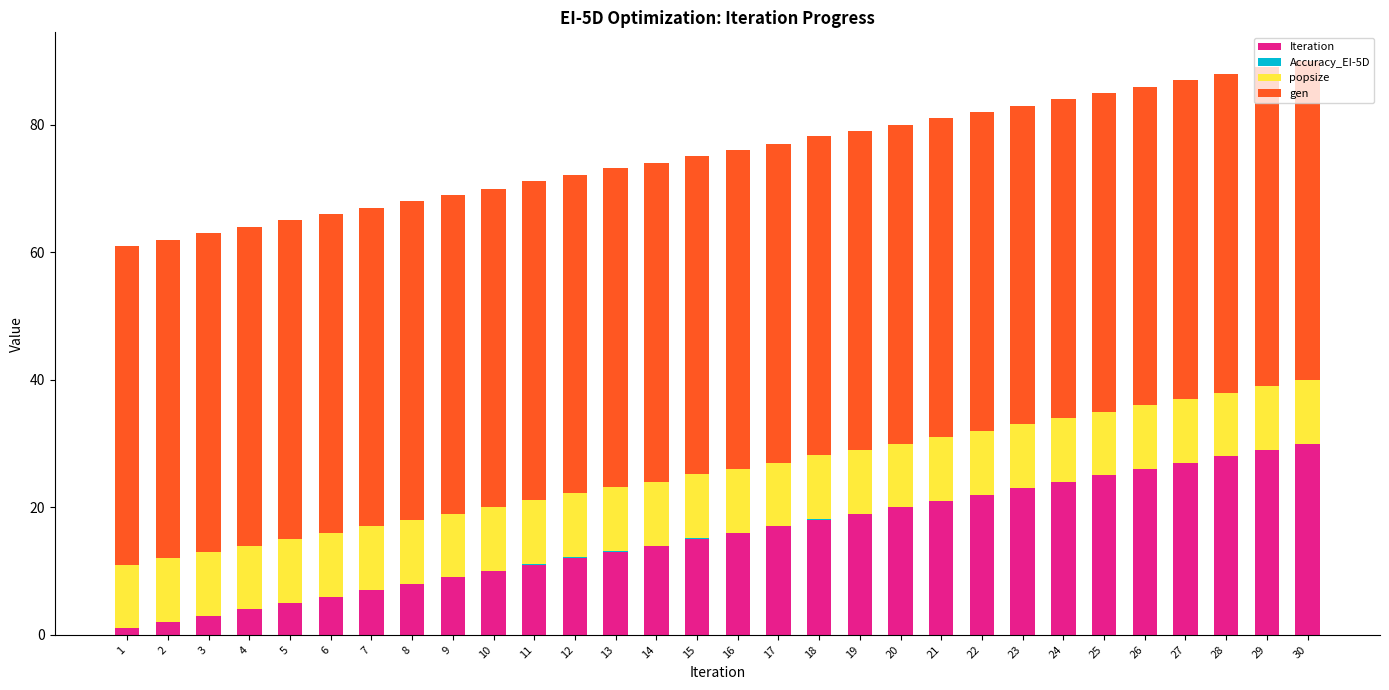

What is the highest value of the Iteration series?

30.0